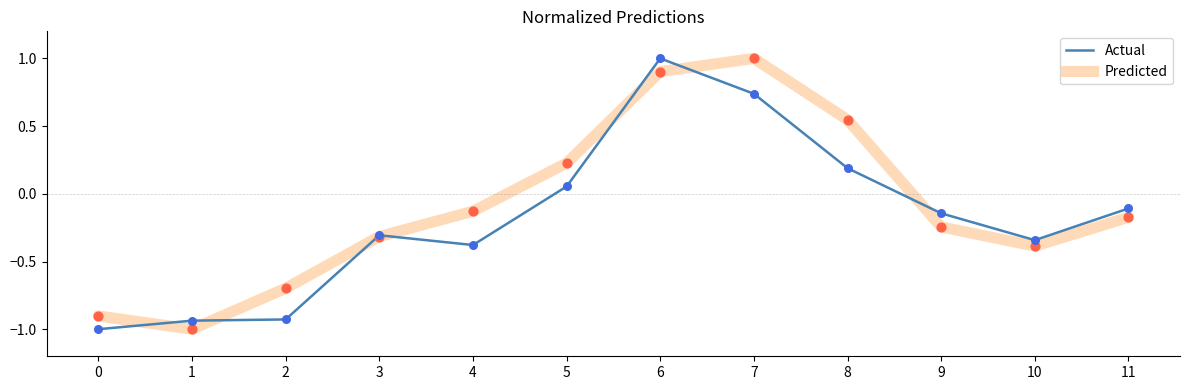

Between 5 and 9, which series saw the biggest shift?

Predicted